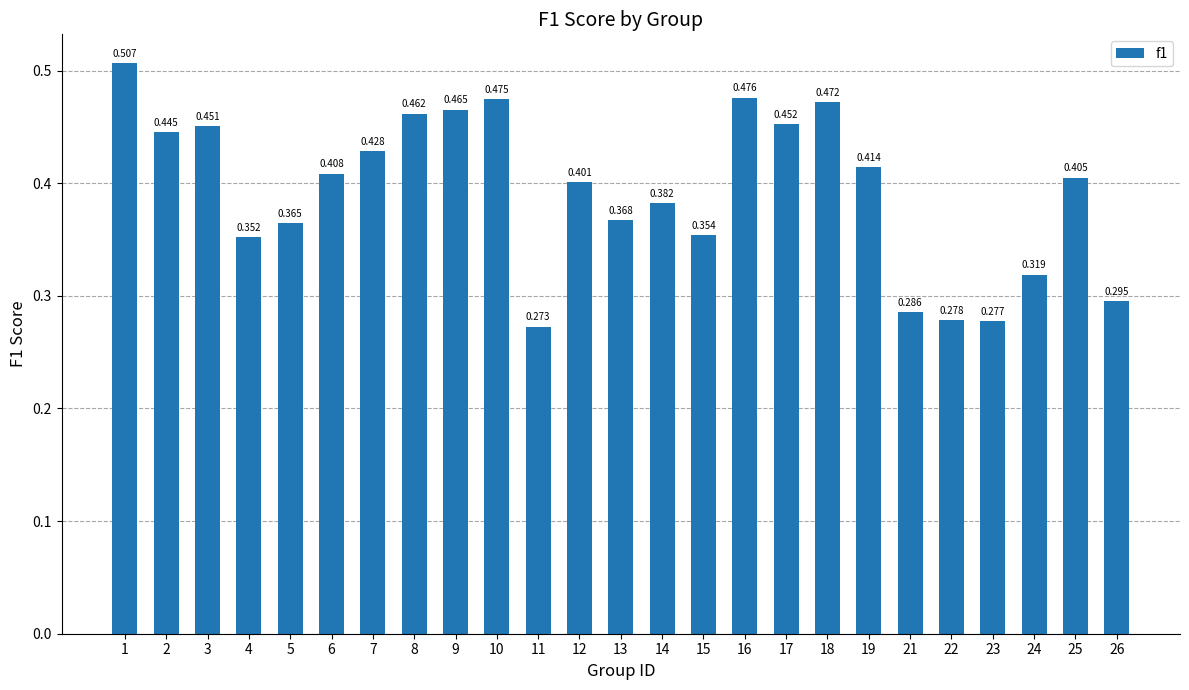

What is the sum of all values?

9.8